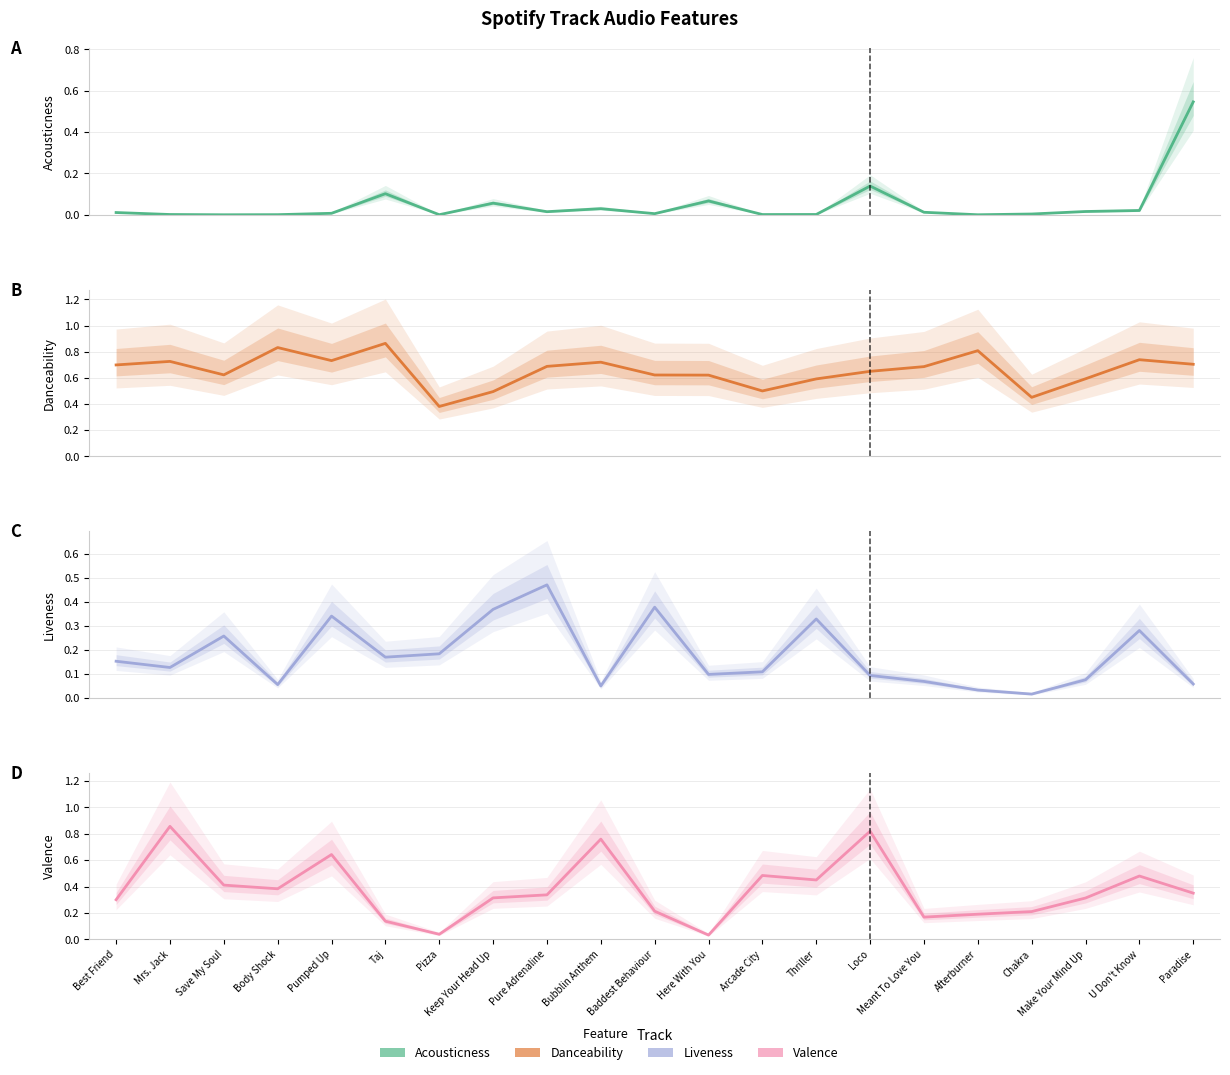

What position from the left is Pizza?

7